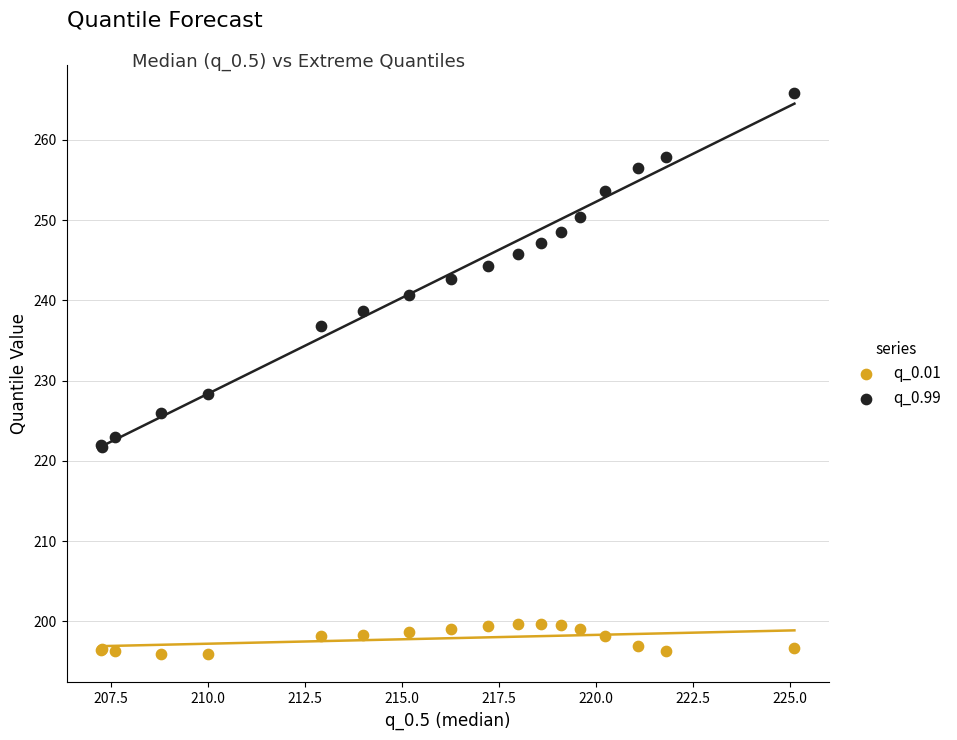

What are all the series names shown in the legend?

q_0.01, q_0.99